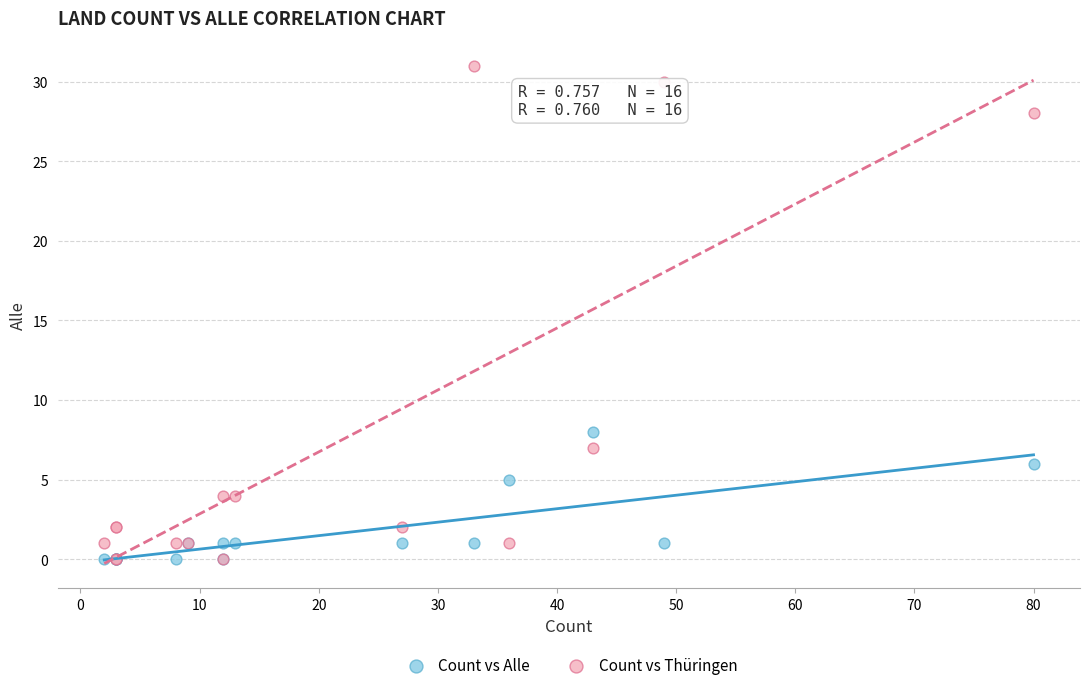

What are all the series names shown in the legend?

Count vs Alle, Count vs Thüringen